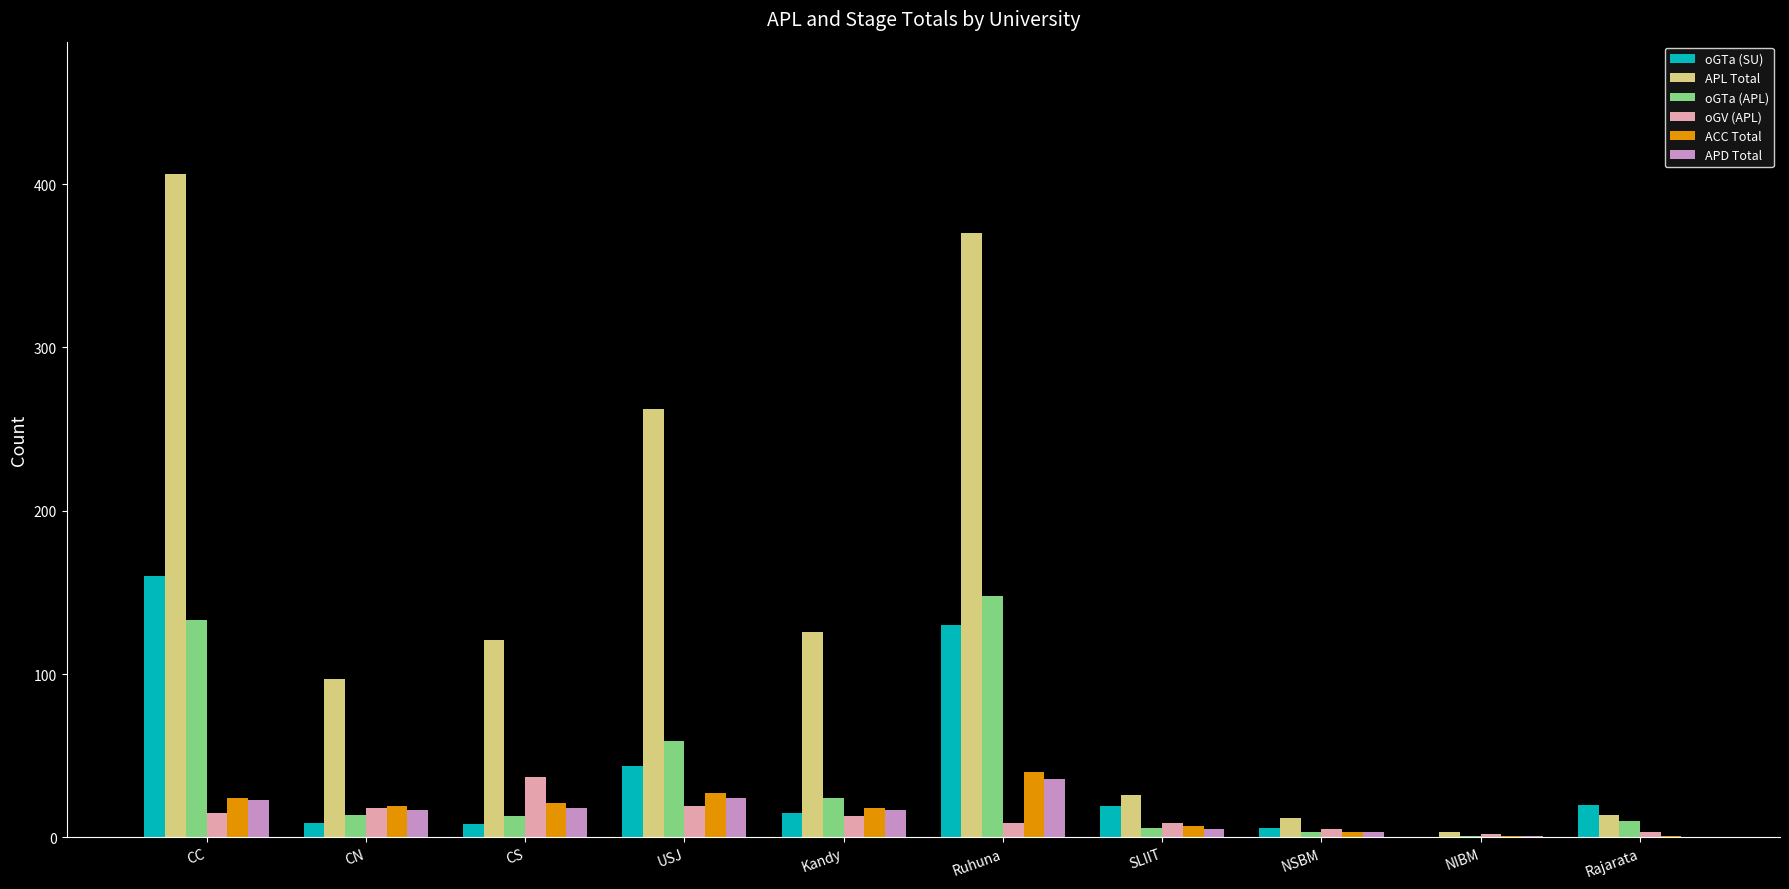

Which series changed the most between CC and Rajarata?

APL Total